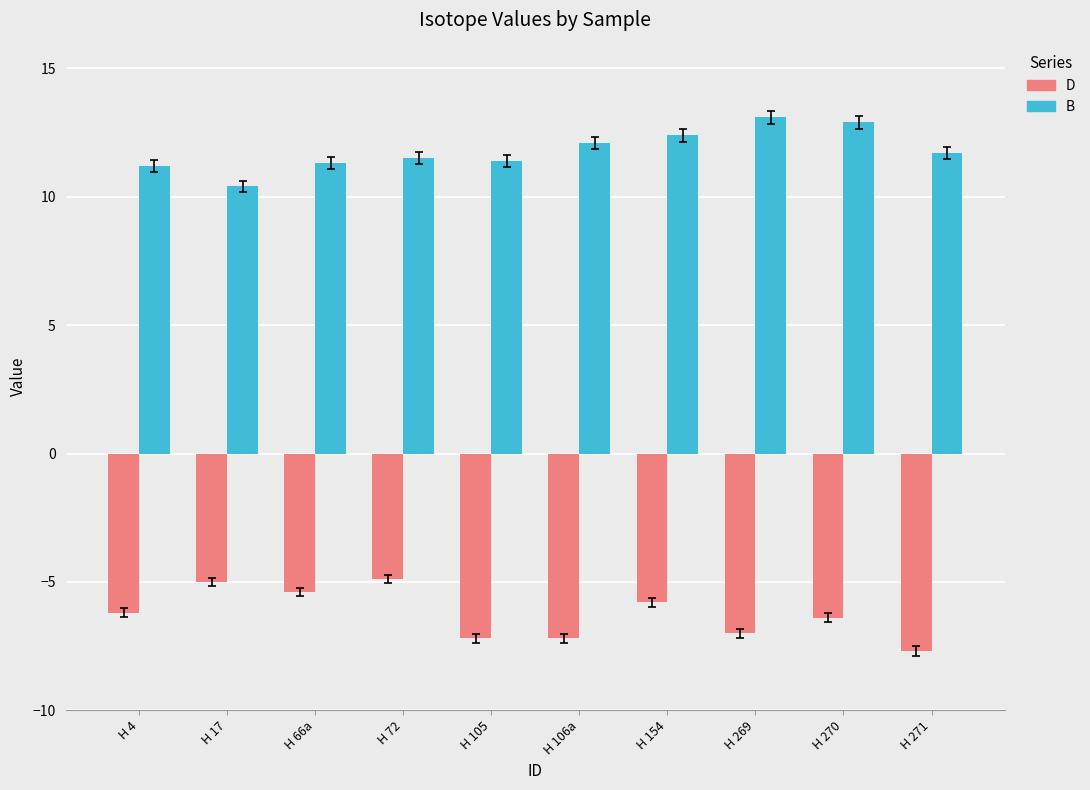

How many values in the B series are below 11?

1